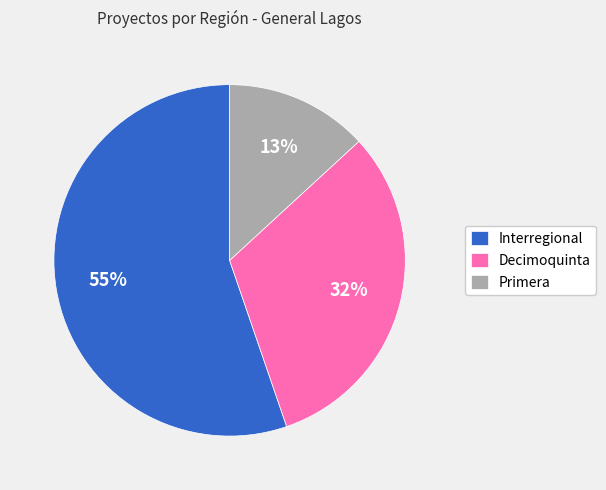

How many segments does this pie chart have?

3